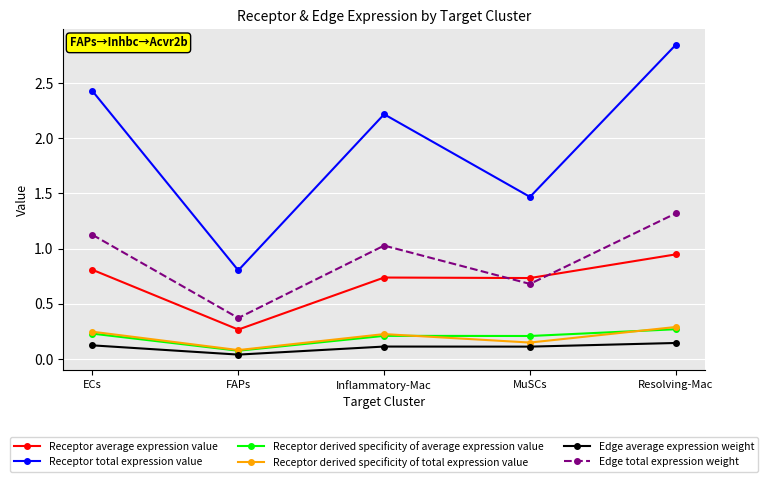

True or false: Edge total expression weight has more than 0 interior local peaks.

True